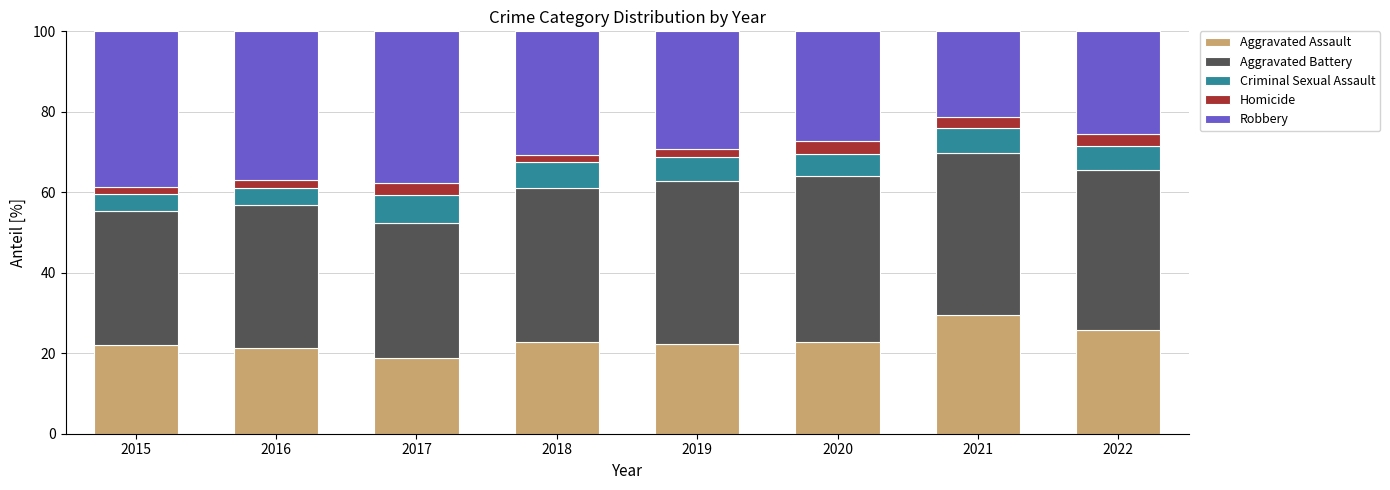

True or false: Aggravated Assault has a value of 9.9 at 2019.

False